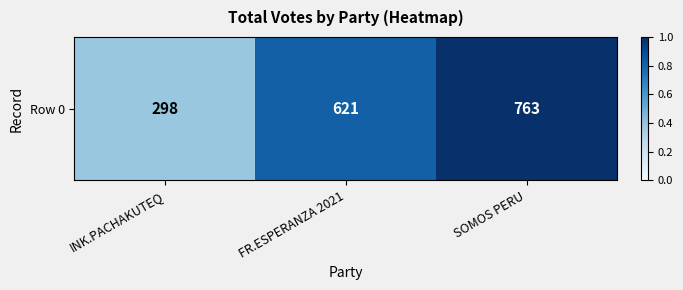

Reading right to left, transcribe all the data shown in this chart.

1.0	0.8	0.4